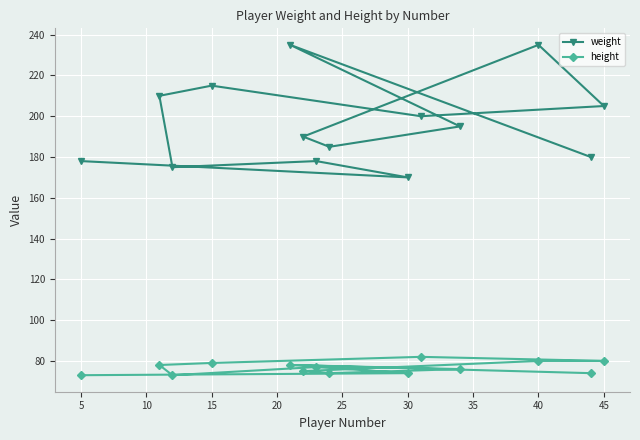

The value of height at 15 is 79. True or false?

True